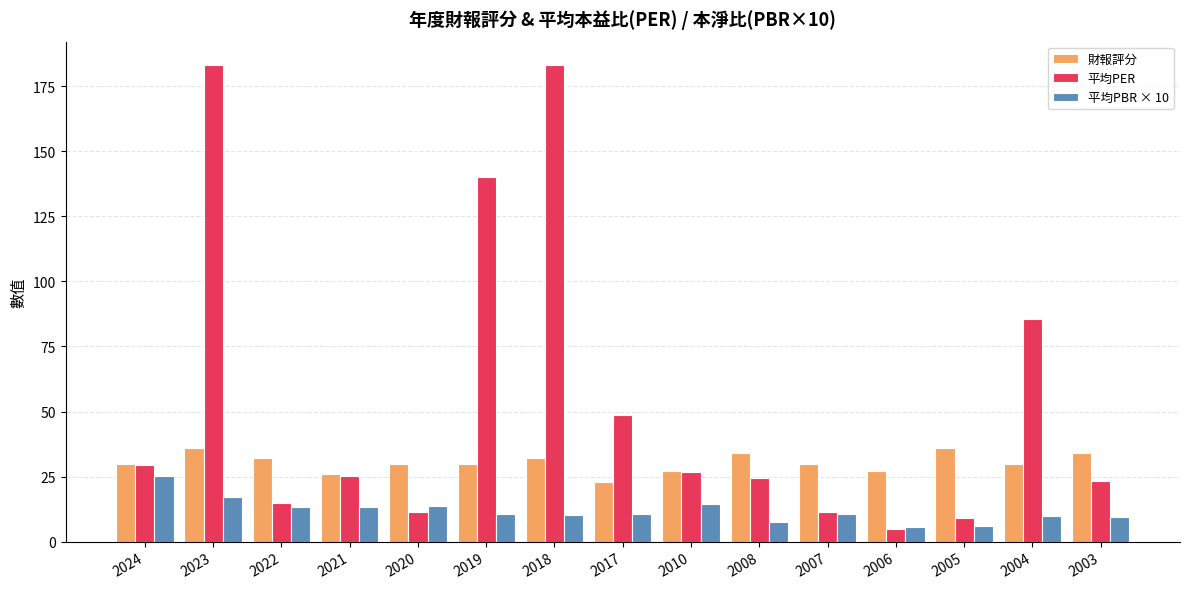

What is the approximate value of 平均PBR × 10 at 2021?

13.5